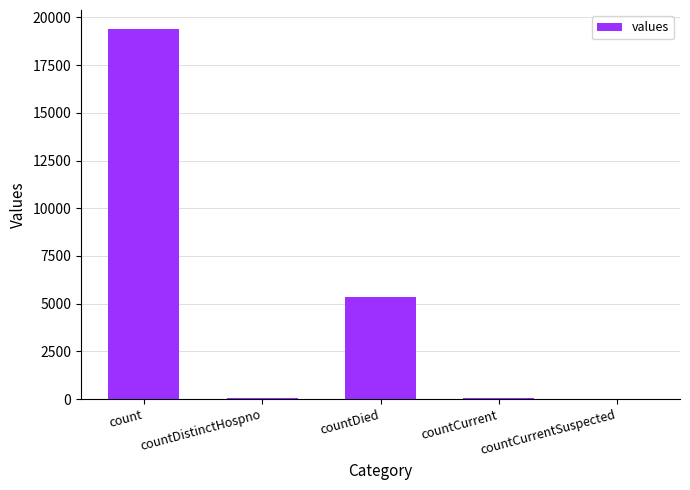

What is the maximum value shown in the chart?

19420